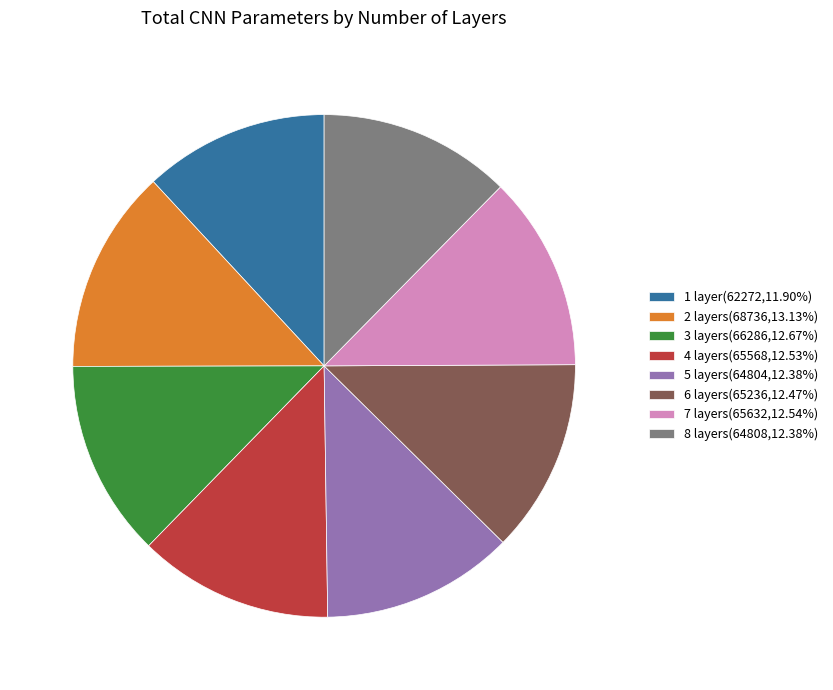

What is the ratio of the value at 6 layers(65236,12.47%) to the value at 5 layers(64804,12.38%)?

1.0